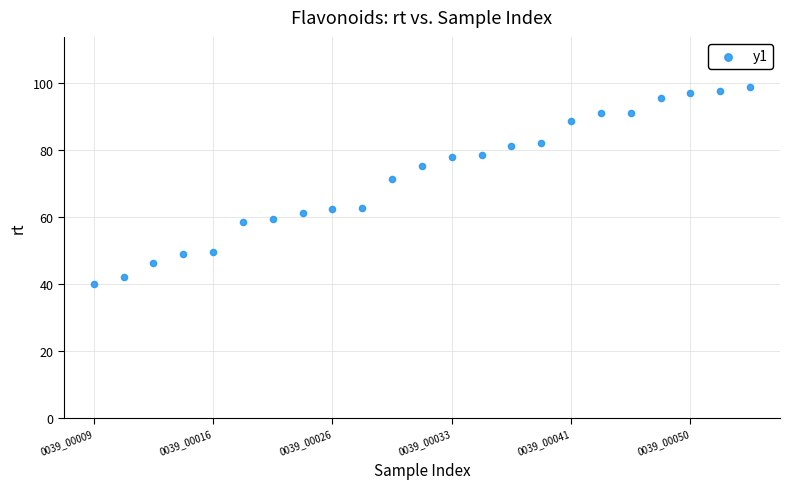

What Y value in the scatter plot is closest to 69?

71.3